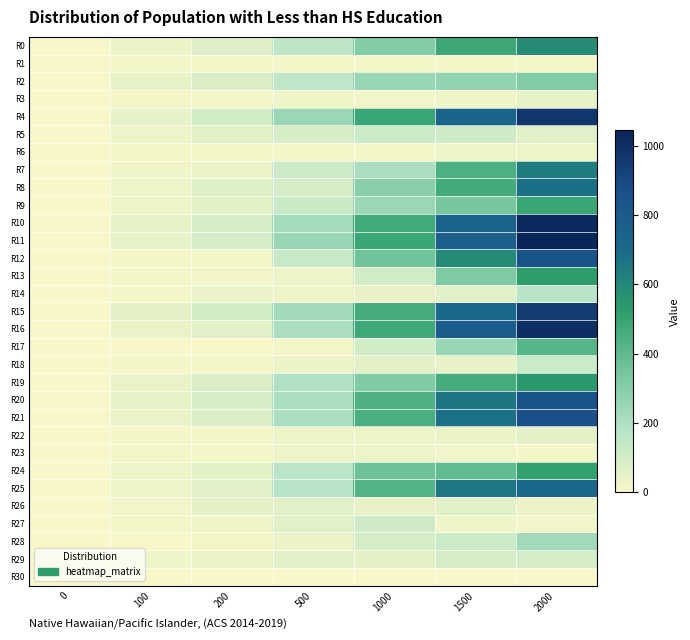

What is the greatest value displayed?

1044.5